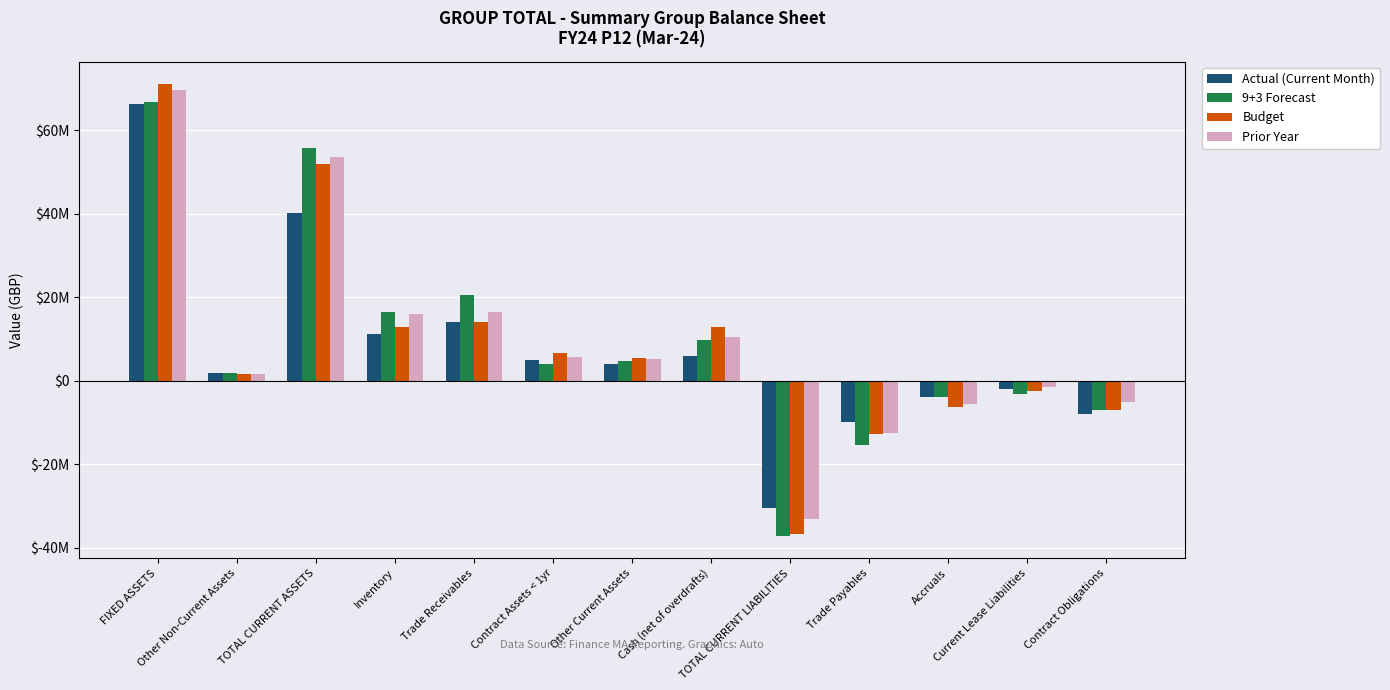

Reading left to right, extract all data points from this chart.

Actual (Current Month): 66139762.6	1730723.5	40251695.4	11229031.5	14033157.8	5032881.1	3981523.1	5975101.9	-30569601.2	-9909435.4	-3952336.1	-2125968.1	-7982878.1
9+3 Forecast: 66701783.1	1732000.0	55734809.5	16438762.6	20515492.9	3971706.3	4574107.1	9677221.2	-37149325.1	-15440724.1	-3877191.2	-3201054.2	-7008611.0
Budget: 71014947.2	1514436.2	51911937.1	12793358.5	14128983.9	6555924.2	5526818.7	12730415.0	-36633143.1	-12814675.7	-6439153.9	-2481254.9	-6931655.5
Prior Year: 69681420.3	1469000.0	53504298.2	15912784.6	16333069.8	5661710.8	5233032.3	10363700.8	-33197670.7	-12493200.4	-5700921.3	-1615217.0	-5053112.8